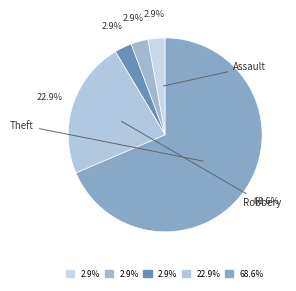

How many slices are in this pie chart?

5